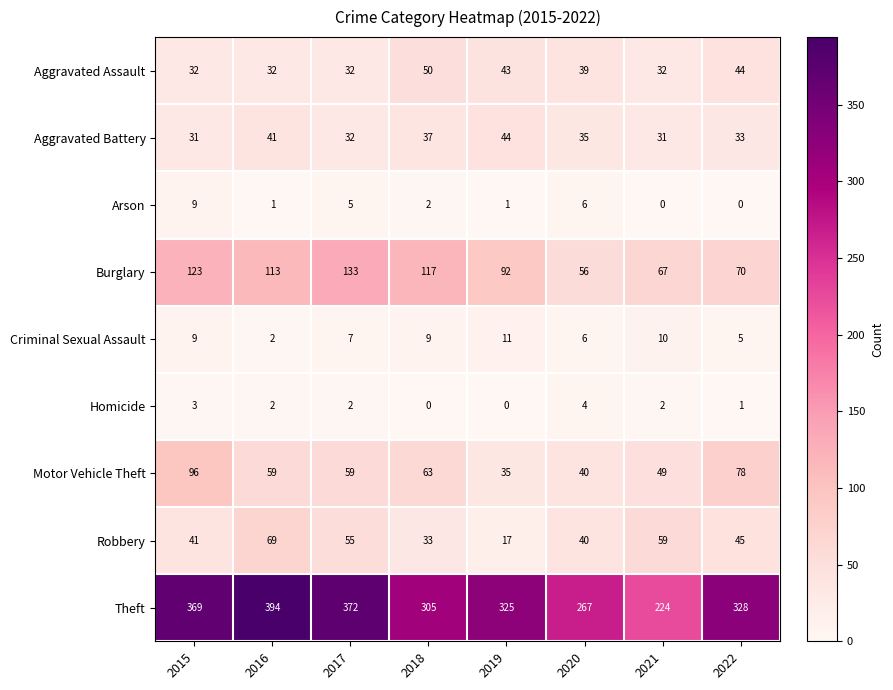

What is the difference between the highest and lowest values at 2021?

224